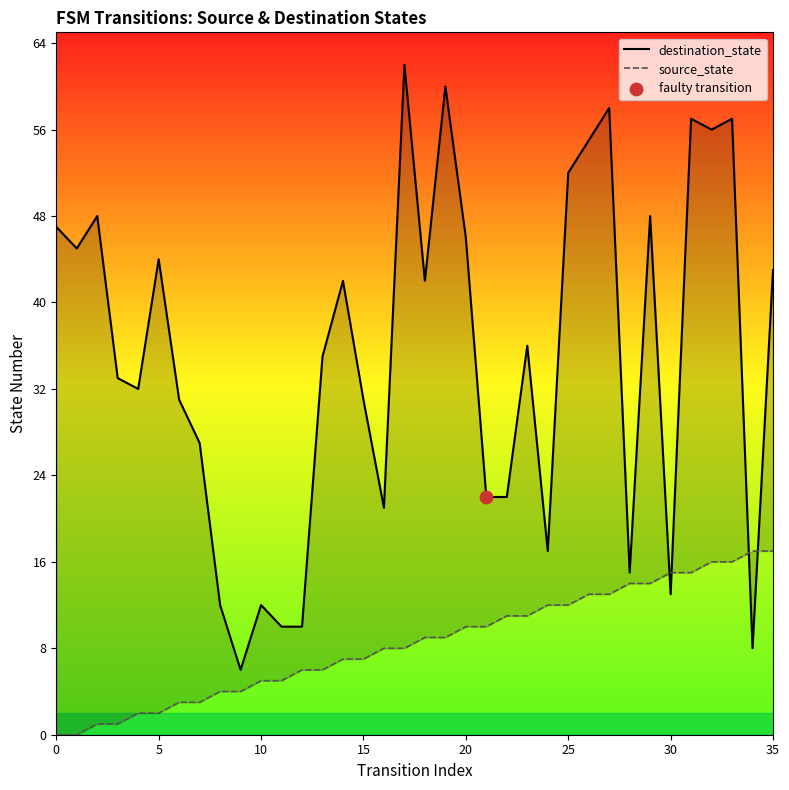

At which category is the sum across all series the highest?

33